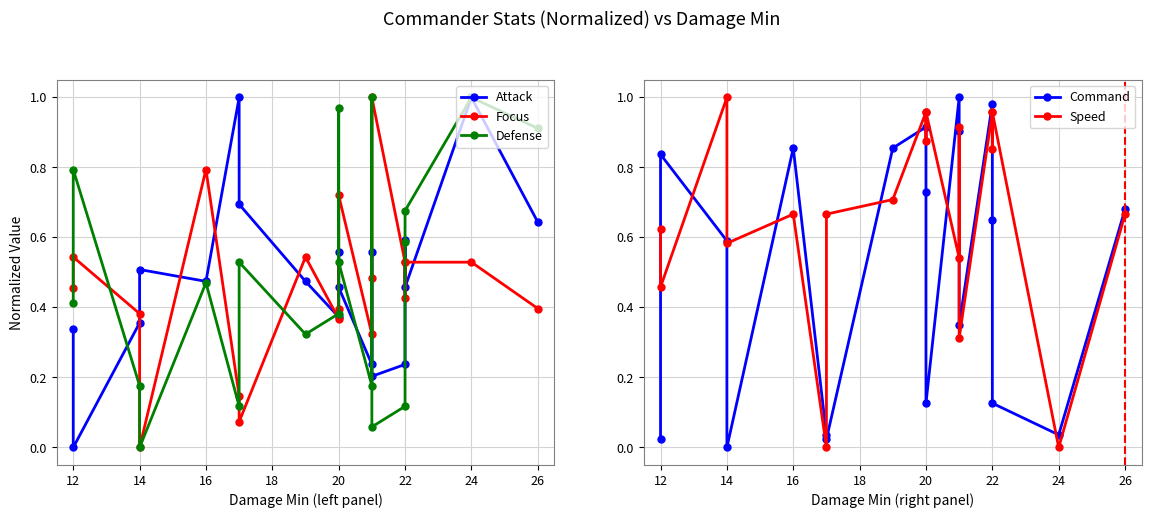

Count the number of categories in the chart.

19